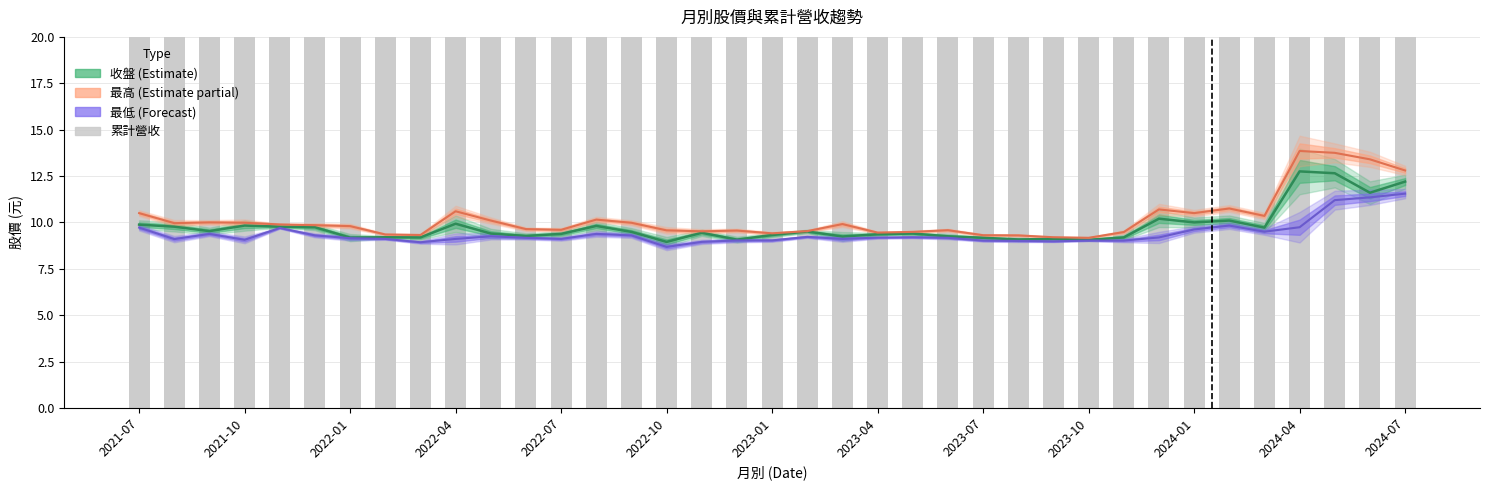

What is the difference between the second highest and minimum values in the 最低 series?

2.7